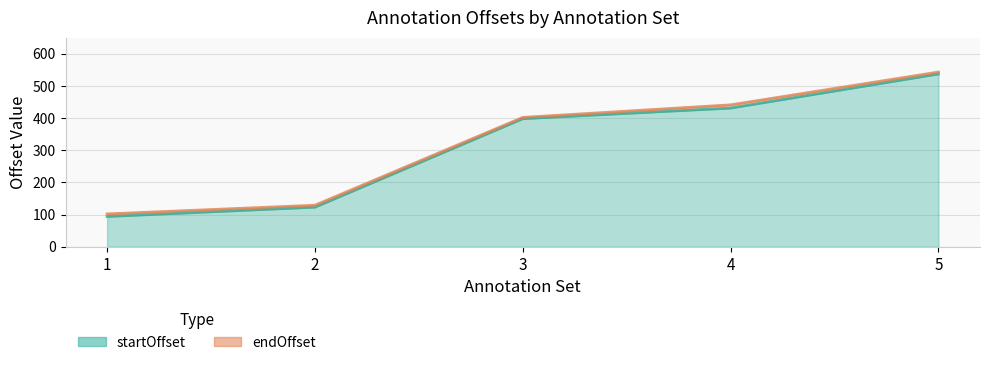

What is the approximate value of startOffset at 2?

123